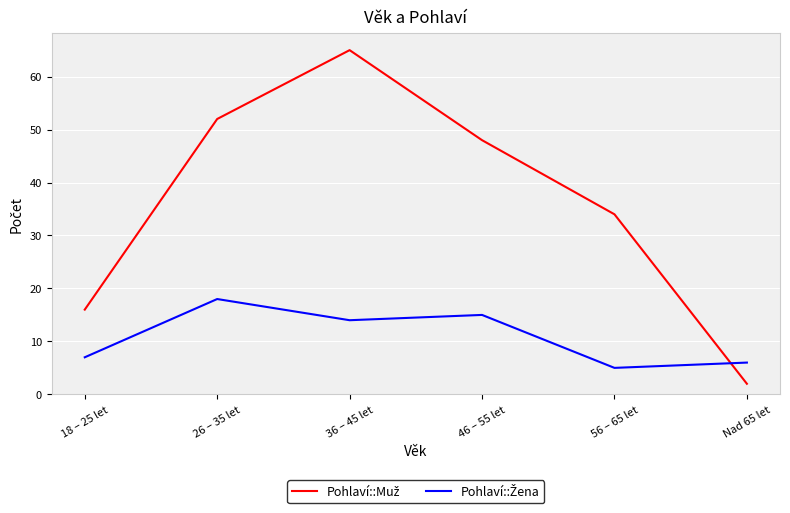

What position from the left is 36 – 45 let?

3